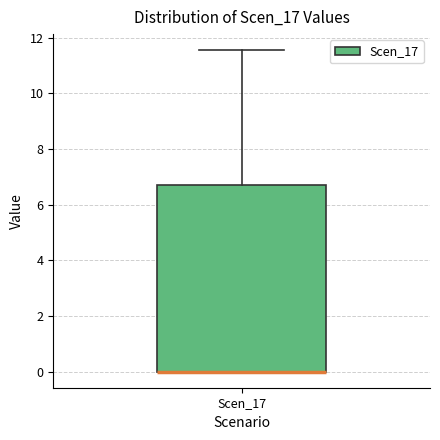

Where is the upper edge of the box for Scen_17 on the y-axis? The values are not printed on the chart, so give them approximately, as read against the axis.

6.8